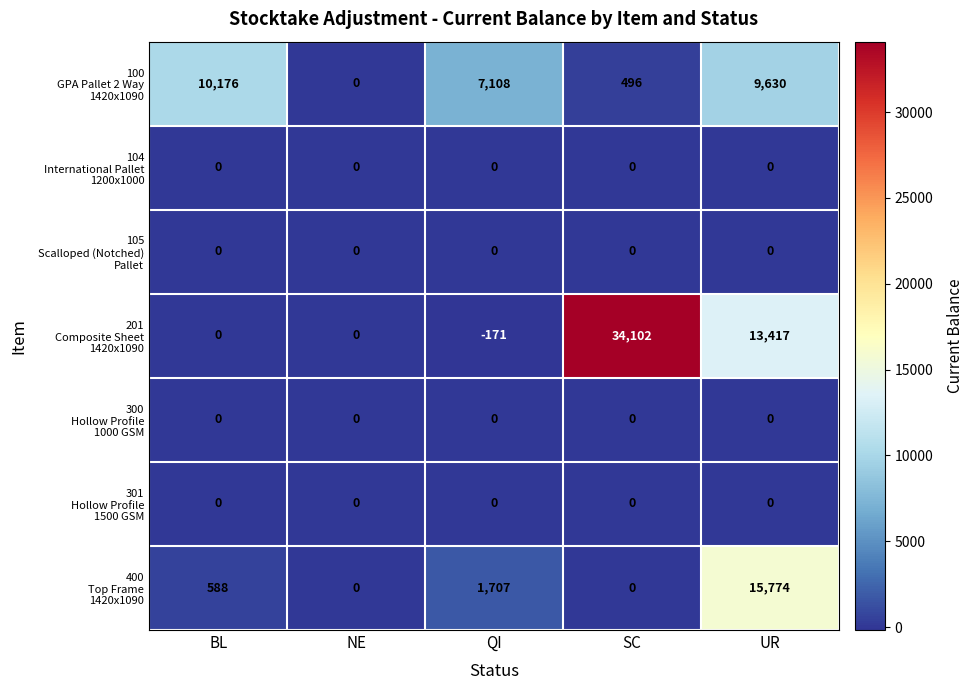

What is the greatest value displayed?

34102